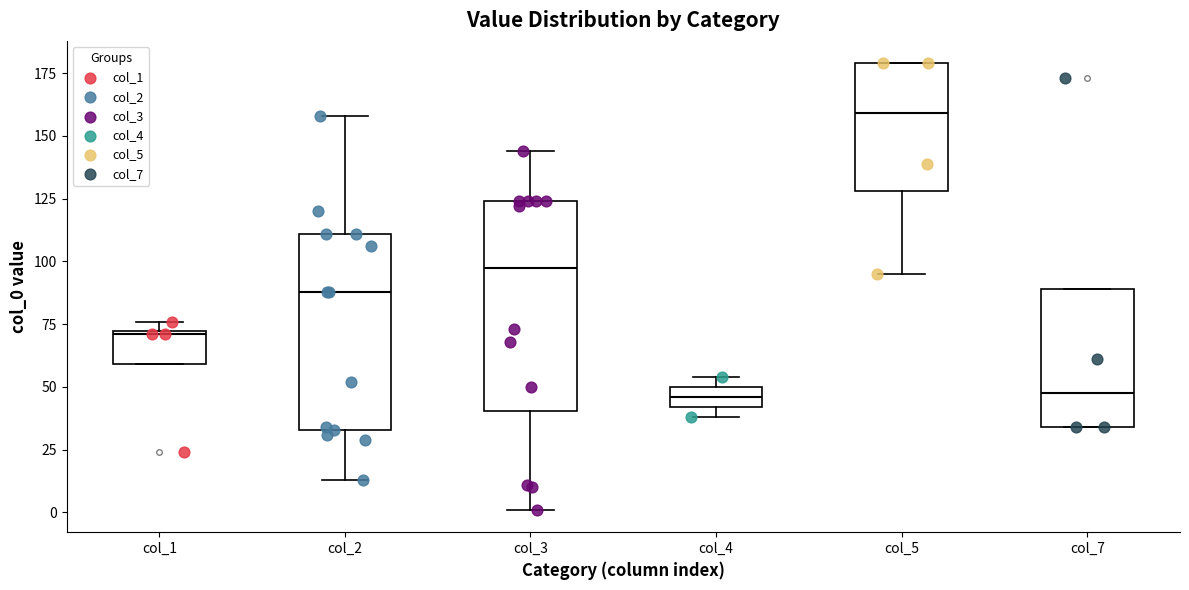

Which box is the tallest, from its lower edge to its upper edge?

col_3